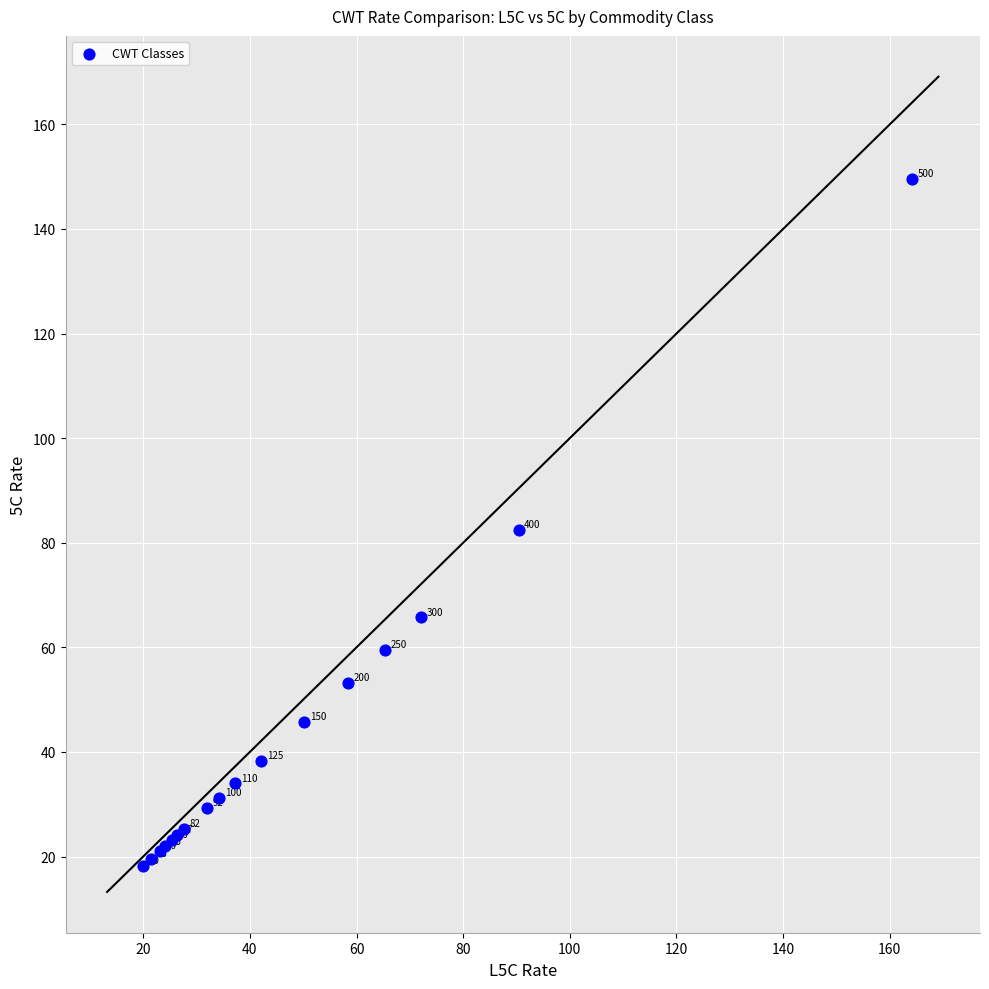

What Y value in the scatter plot is closest to 83?

82.5